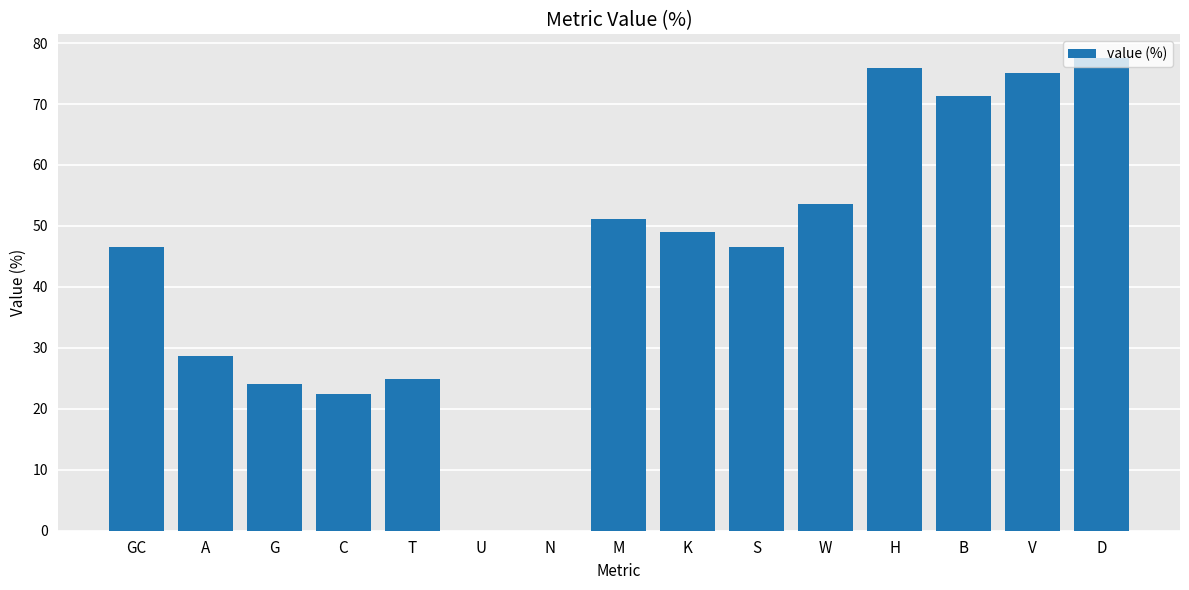

What is the sum of all values?

646.4